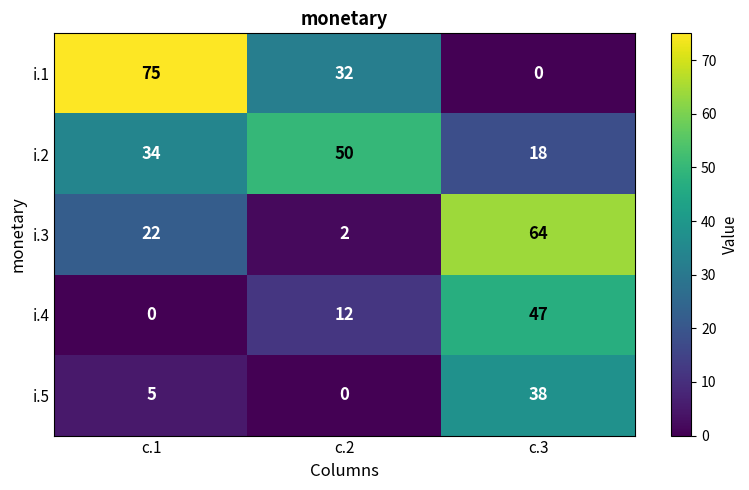

What is the total value across all series at c.2?

96